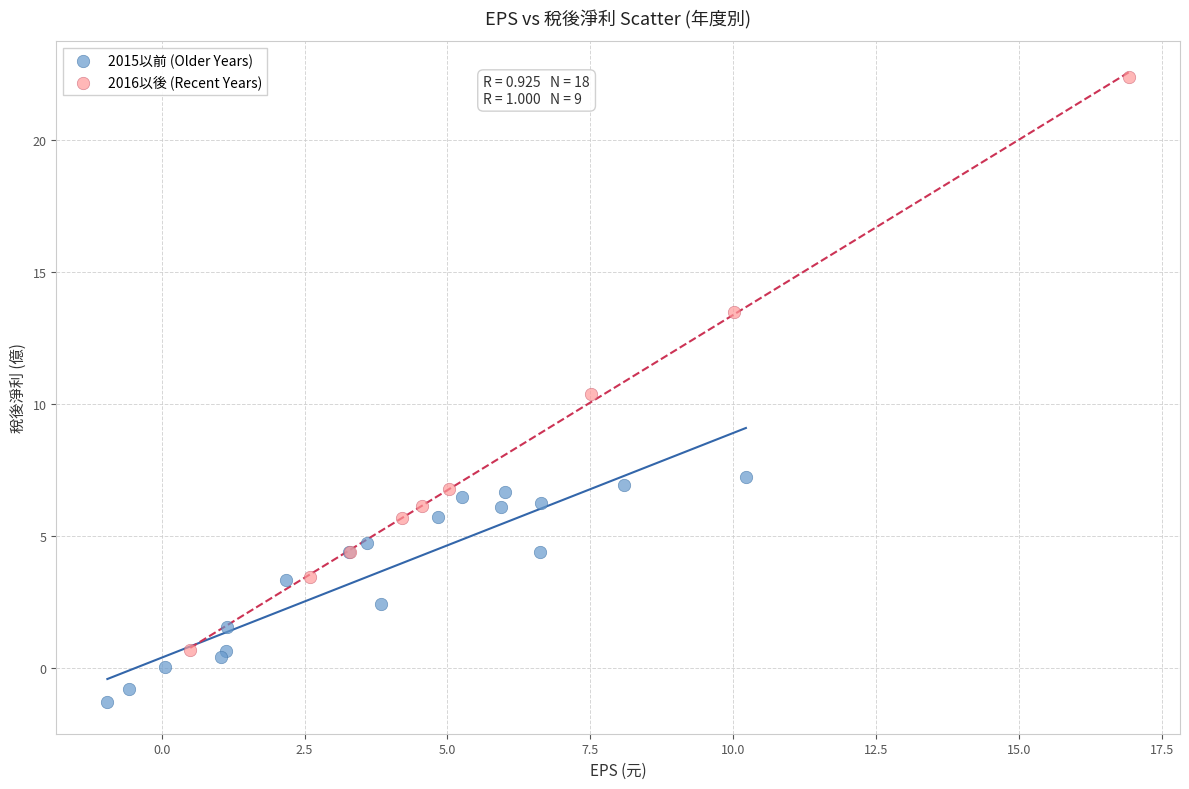

Which series has the widest spread of Y values?

2016以後 (Recent Years)